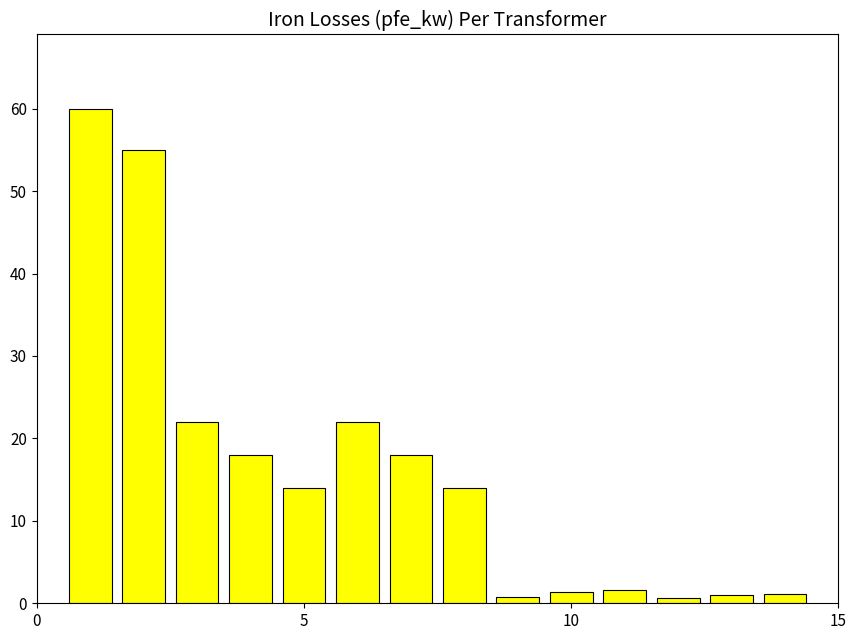

What is the average value?

16.4